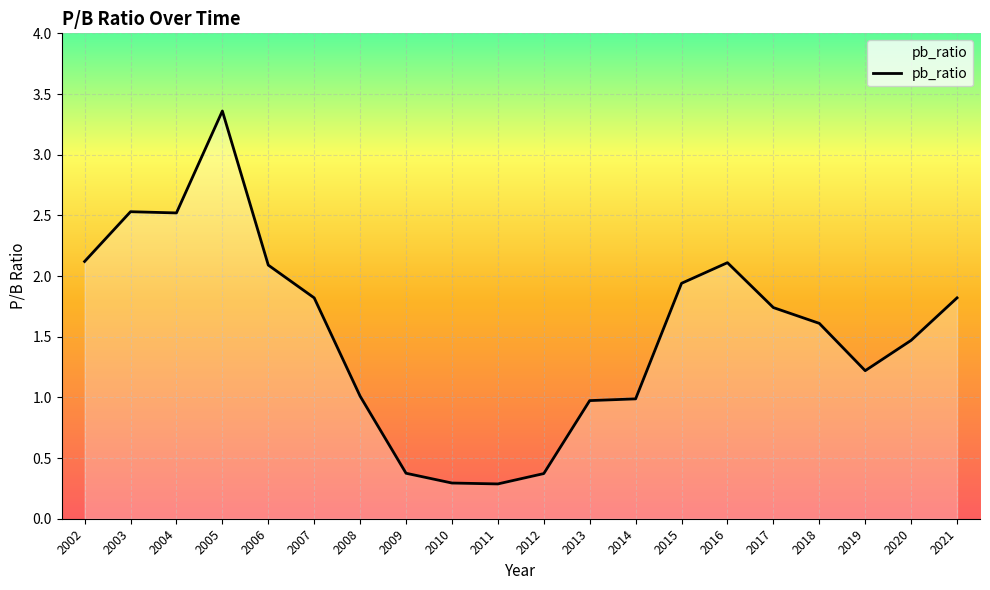

What is the minimum value shown in the chart?

0.3